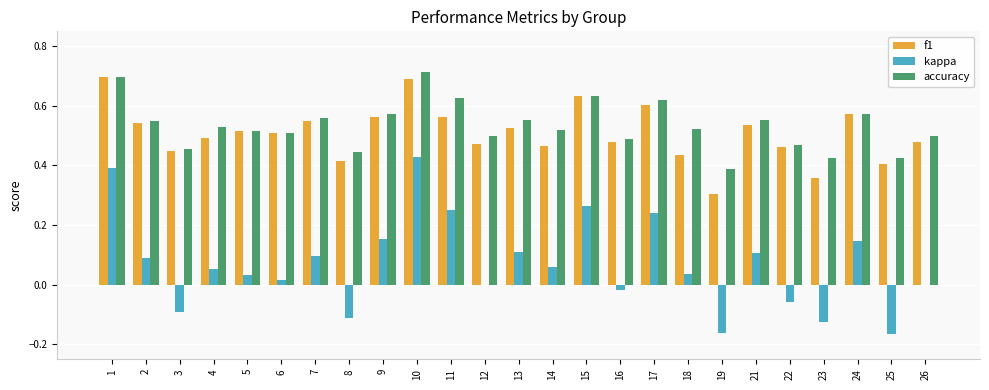

At which label does kappa reach its peak?

10